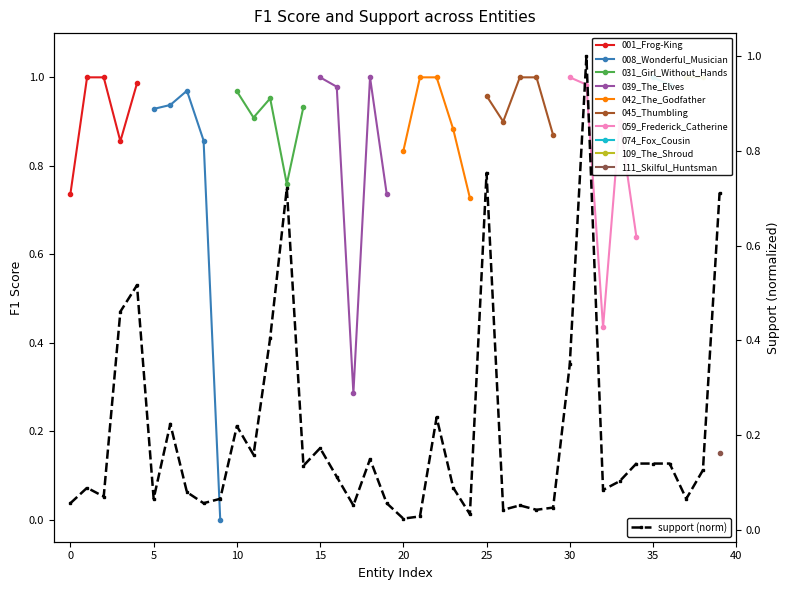

Where is the data nearest to the value 0?

20